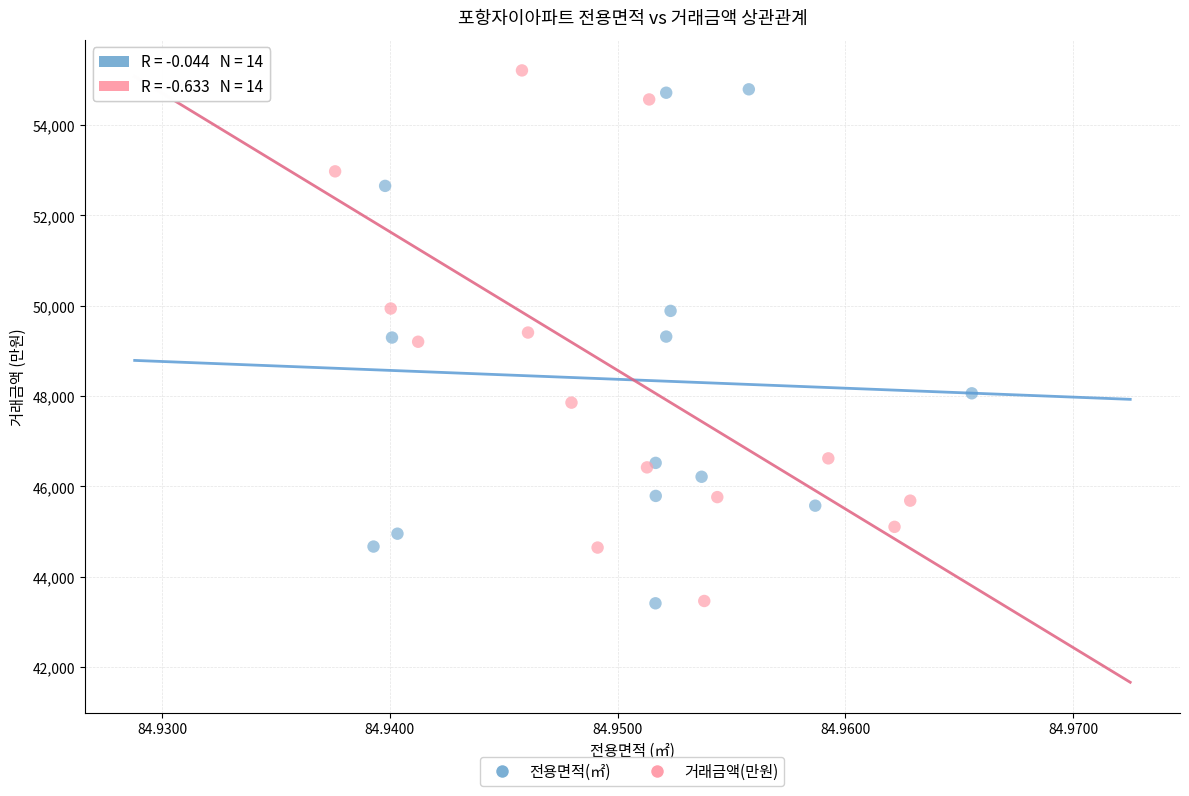

What are all the series names shown in the legend?

전용면적(㎡), 거래금액(만원)